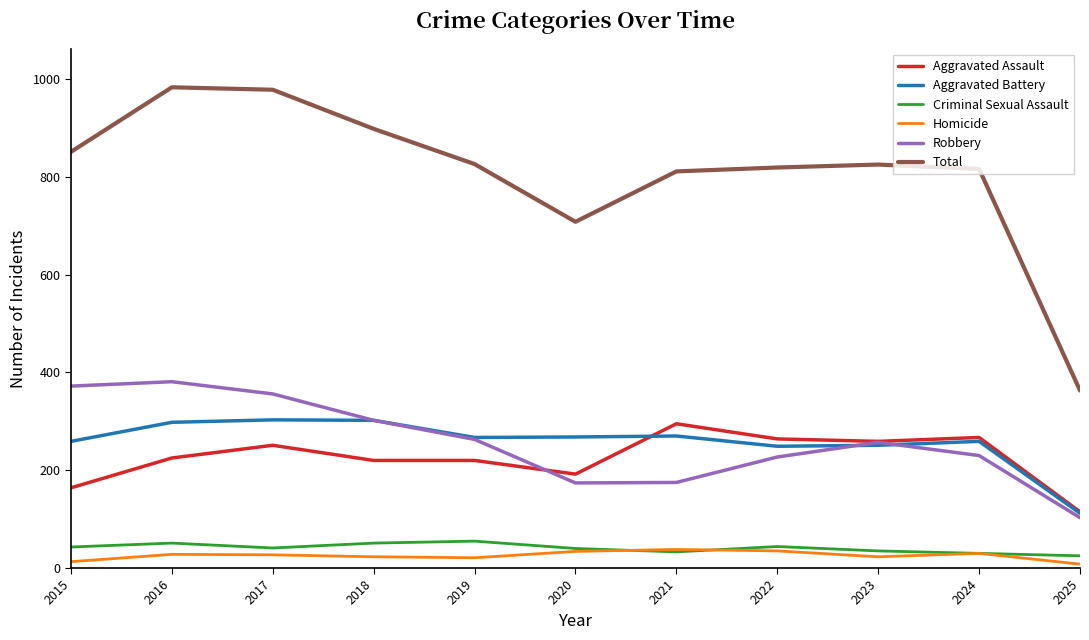

How many values in the Homicide series are below 27?

5